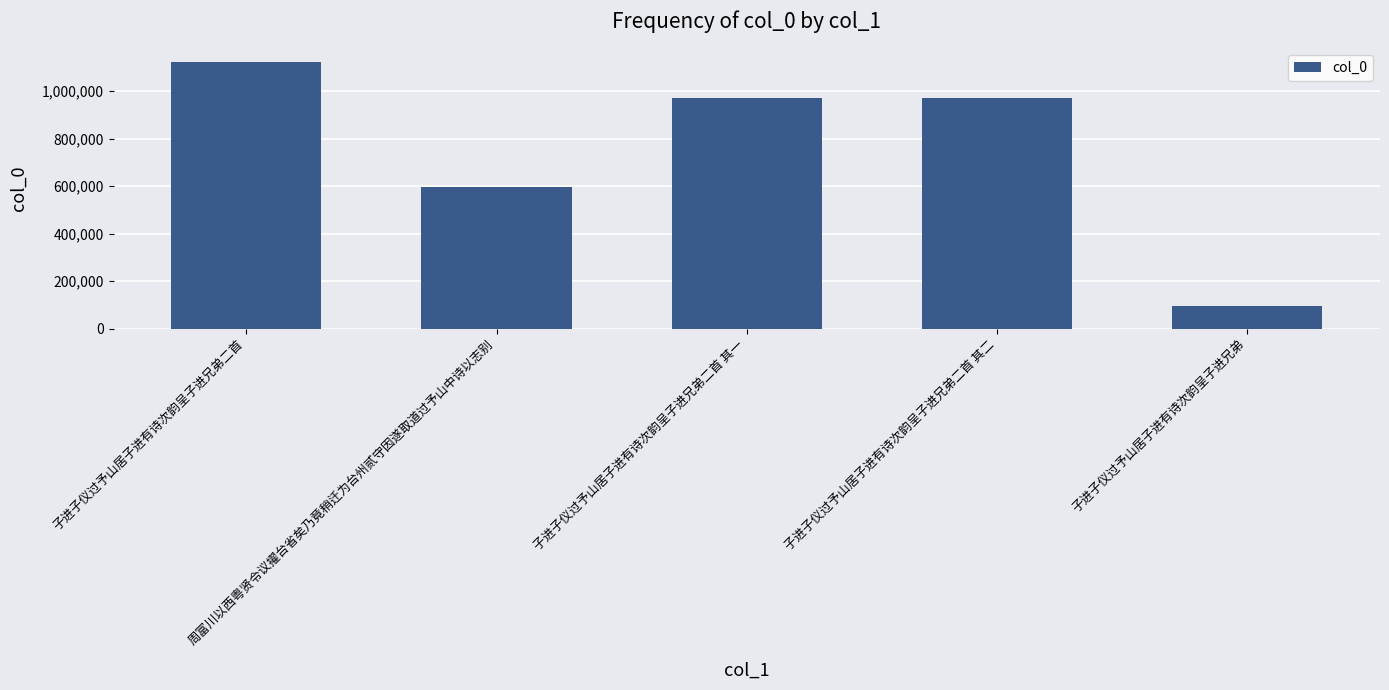

What is the difference between the values at 子进子仪过予山居子进有诗次韵呈子进兄弟二首 and 周富川以西粤贤令议擢台省矣乃竟稍迁为台州贰守因遂取道过予山中诗以志别?

525733